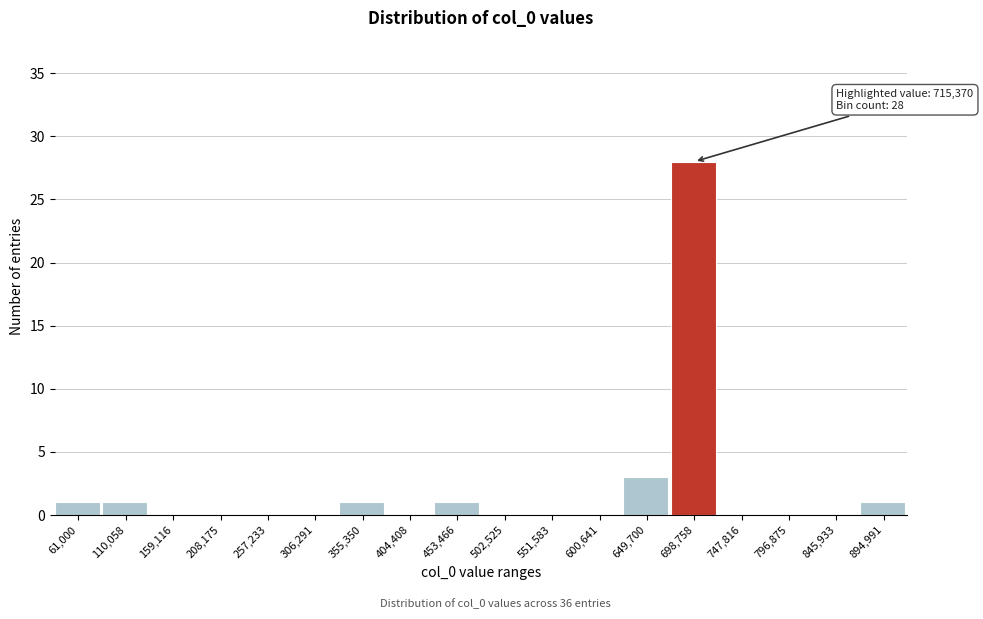

Reading left to right, what are all the values shown in this chart?

61,000=1	110,058=1	159,116=0	208,175=0	257,233=0	306,291=0	355,350=1	404,408=0	453,466=1	502,525=0	551,583=0	600,641=0	649,700=3	698,758=28	747,816=0	796,875=0	845,933=0	894,991=1